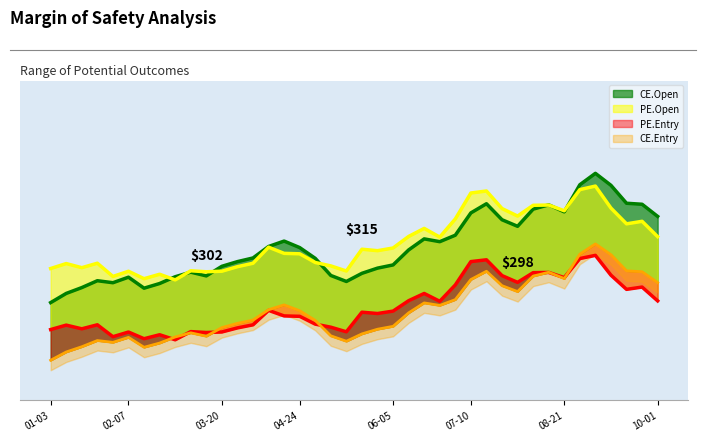

Reading left to right, what are all the values shown in this chart?

CE.Open: 2024-01-03=286.6	2024-01-10=290.8	2024-01-17=289.0	2024-01-23=313.8	2024-01-31=301.2	2024-02-07=303.9	2024-02-14=285.8	2024-02-21=302.9	2024-02-28=286.2	2024-03-05=312.9	2024-03-13=320.8	2024-03-20=297.2	2024-03-26=293.5	2024-04-03=310.2	2024-04-09=324.7	2024-04-16=329.9	2024-04-24=326.0	2024-04-30=307.1	2024-05-08=293.9	2024-05-15=297.8	2024-05-22=287.1	2024-05-29=311.0	2024-06-05=327.4	2024-06-12=306.9	2024-06-19=305.8	2024-06-26=324.6	2024-07-03=338.7	2024-07-10=320.4	2024-07-16=323.1	2024-07-24=361.6	2024-07-31=347.6	2024-08-07=298.6	2024-08-13=304.0	2024-08-21=366.1	2024-08-28=372.4	2024-09-04=330.0	2024-09-11=366.5	2024-09-18=332.6	2024-09-25=336.1	2024-10-01=327.5
CE.Entry: 2024-01-03=258.0	2024-01-10=261.7	2024-01-17=260.1	2024-01-23=282.4	2024-01-31=271.1	2024-02-07=273.5	2024-02-14=257.2	2024-02-21=272.6	2024-02-28=257.6	2024-03-05=281.7	2024-03-13=288.7	2024-03-20=267.5	2024-03-26=264.1	2024-04-03=279.2	2024-04-09=292.2	2024-04-16=297.0	2024-04-24=293.4	2024-04-30=276.3	2024-05-08=264.5	2024-05-15=268.0	2024-05-22=258.3	2024-05-29=279.9	2024-06-05=294.7	2024-06-12=276.2	2024-06-19=275.2	2024-06-26=292.1	2024-07-03=304.8	2024-07-10=288.4	2024-07-16=290.8	2024-07-24=325.5	2024-07-31=312.8	2024-08-07=268.7	2024-08-13=273.6	2024-08-21=329.5	2024-08-28=335.2	2024-09-04=297.0	2024-09-11=329.9	2024-09-18=299.3	2024-09-25=302.4	2024-10-01=294.8
PE.Open: 2024-01-03=305.9	2024-01-10=308.6	2024-01-17=300.3	2024-01-23=320.9	2024-01-31=295.6	2024-02-07=317.1	2024-02-14=275.4	2024-02-21=313.3	2024-02-28=302.3	2024-03-05=306.6	2024-03-13=303.1	2024-03-20=298.2	2024-03-26=310.8	2024-04-03=303.8	2024-04-09=318.0	2024-04-16=311.6	2024-04-24=338.4	2024-04-30=295.4	2024-05-08=302.6	2024-05-15=296.2	2024-05-22=303.1	2024-05-29=325.6	2024-06-05=349.9	2024-06-12=299.0	2024-06-19=302.9	2024-06-26=332.0	2024-07-03=345.8	2024-07-10=328.1	2024-07-16=344.6	2024-07-24=367.9	2024-07-31=337.0	2024-08-07=301.9	2024-08-13=309.2	2024-08-21=371.6	2024-08-28=368.5	2024-09-04=322.7	2024-09-11=354.9	2024-09-18=318.1	2024-09-25=316.4	2024-10-01=329.1
PE.Entry: 2024-01-03=275.3	2024-01-10=277.7	2024-01-17=270.3	2024-01-23=288.8	2024-01-31=266.0	2024-02-07=285.4	2024-02-14=247.9	2024-02-21=282.0	2024-02-28=272.1	2024-03-05=276.0	2024-03-13=272.7	2024-03-20=268.4	2024-03-26=279.7	2024-04-03=273.4	2024-04-09=286.2	2024-04-16=280.4	2024-04-24=304.6	2024-04-30=265.8	2024-05-08=272.4	2024-05-15=266.6	2024-05-22=272.7	2024-05-29=293.1	2024-06-05=314.9	2024-06-12=269.1	2024-06-19=272.7	2024-06-26=298.8	2024-07-03=311.2	2024-07-10=295.3	2024-07-16=310.1	2024-07-24=331.1	2024-07-31=303.3	2024-08-07=271.7	2024-08-13=278.3	2024-08-21=334.4	2024-08-28=331.6	2024-09-04=290.4	2024-09-11=319.4	2024-09-18=286.3	2024-09-25=284.8	2024-10-01=296.1